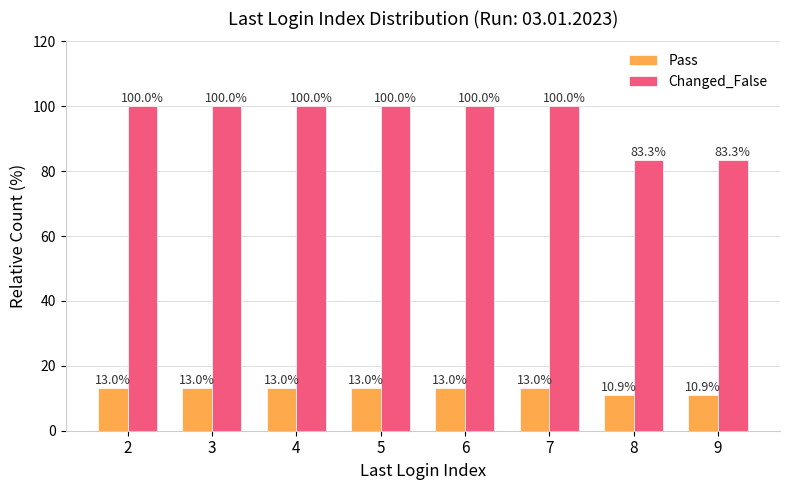

Which series has the largest total across all categories?

Changed_False